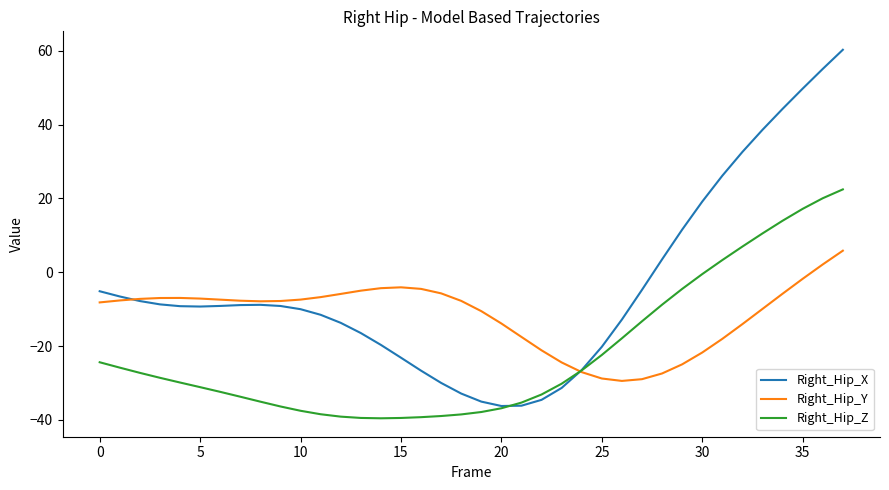

Which series has the largest range (max minus min)?

Right_Hip_X